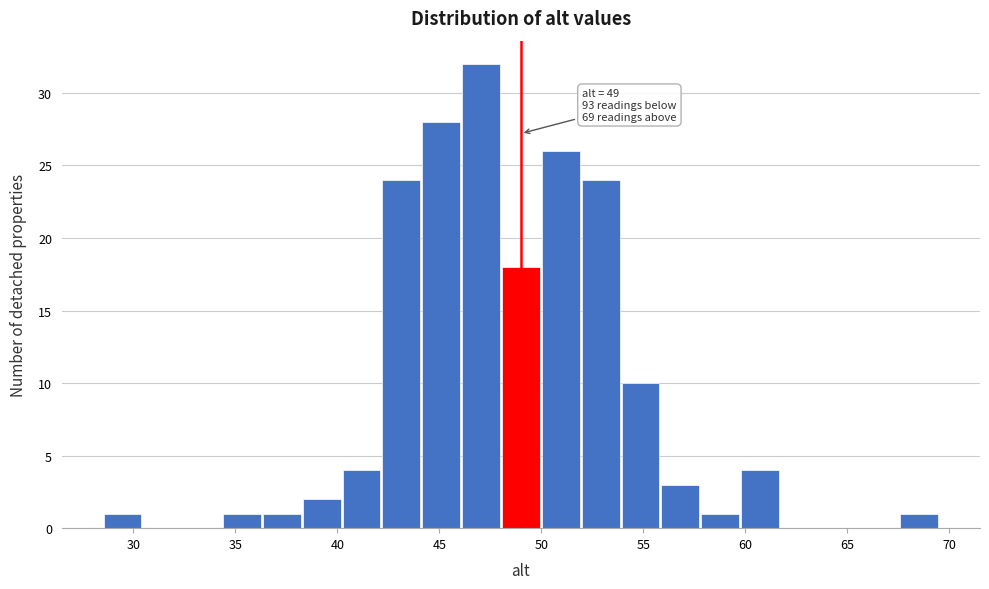

Around what value on the x-axis is the tallest bar? Give the approximate position of its centre, as read against the axis.

47.0